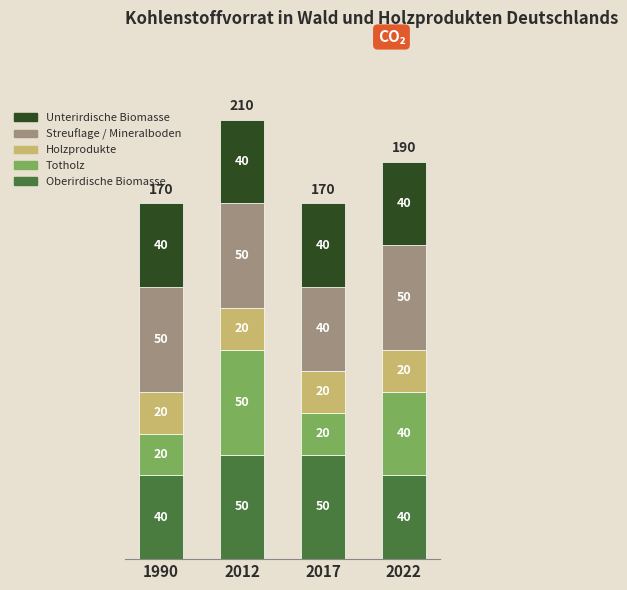

What is the lowest value of the Oberirdische Biomasse series?

40